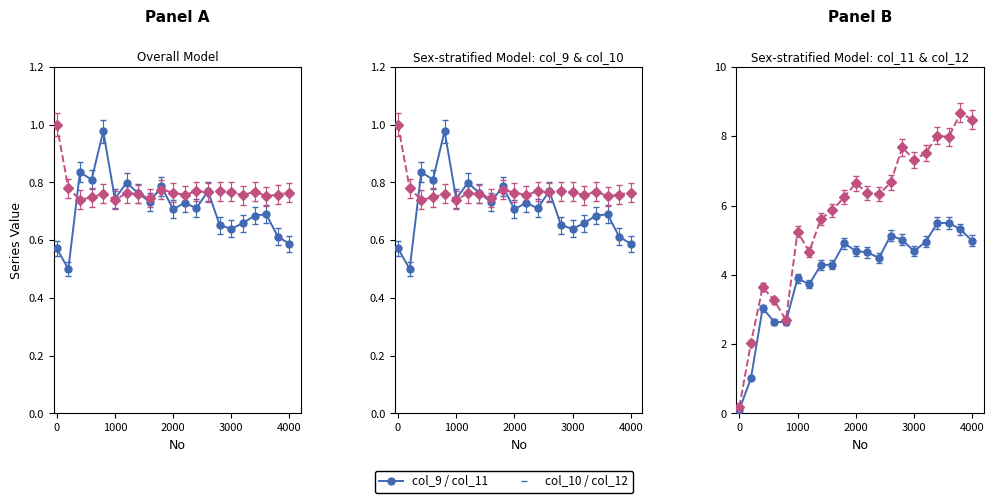

Between which two adjacent categories do col_11 and col_10 first intersect?

0 and 200